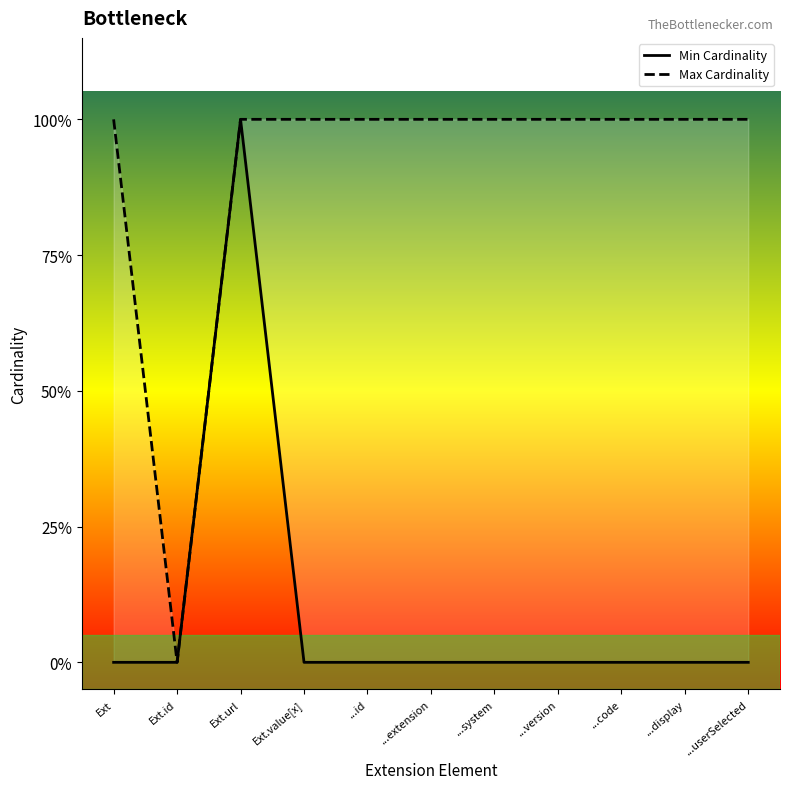

Count the Max Cardinality values in the range 1 to 2.

10